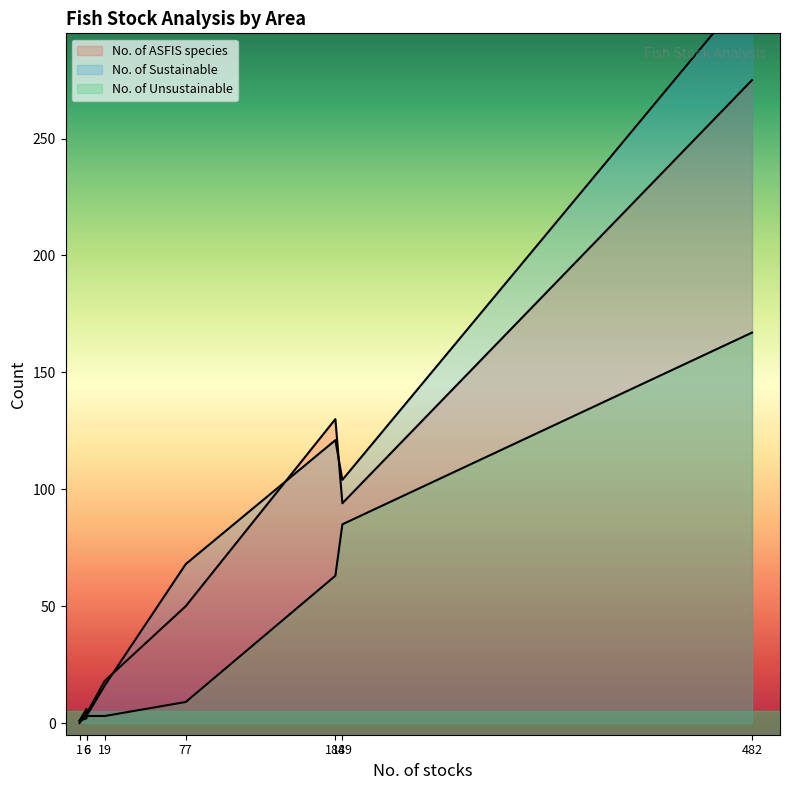

Which series has the largest total across all categories?

No. of Sustainable